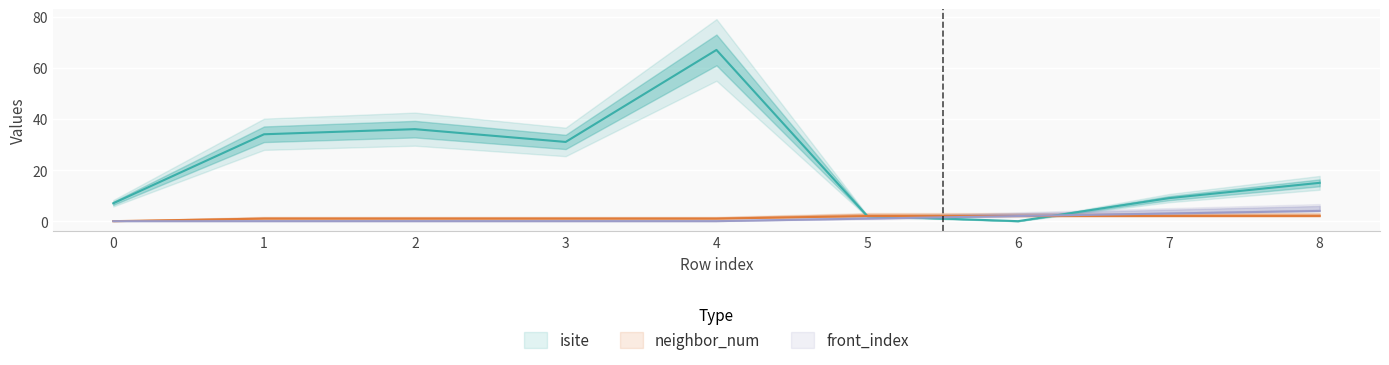

Is the value of neighbor_num at 5 greater than the value of isite at 2?

No